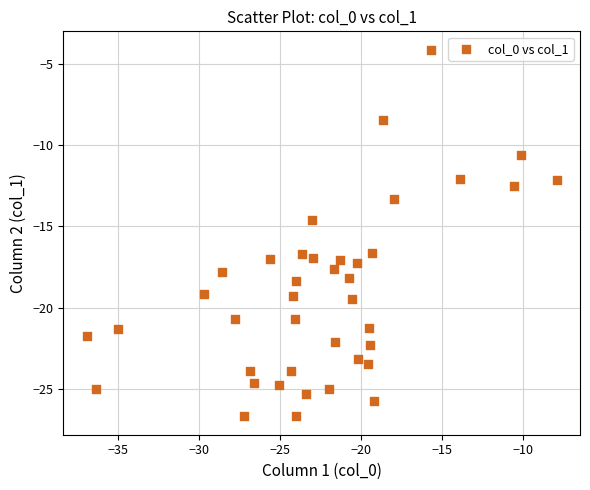

What Y value in the scatter plot is closest to -15?

-14.6